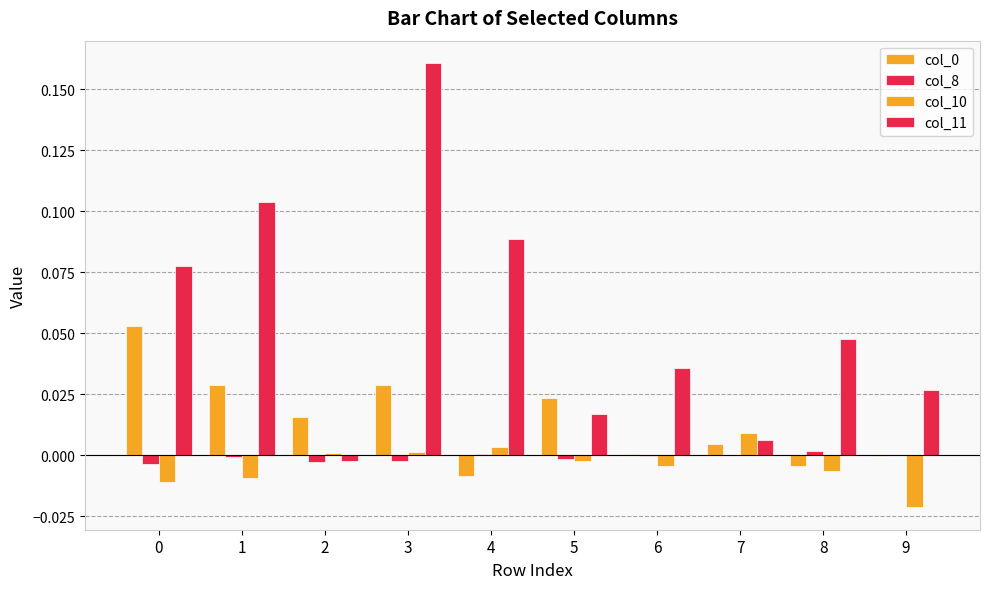

The col_8 series shows -0.0 at 1. True or false?

True